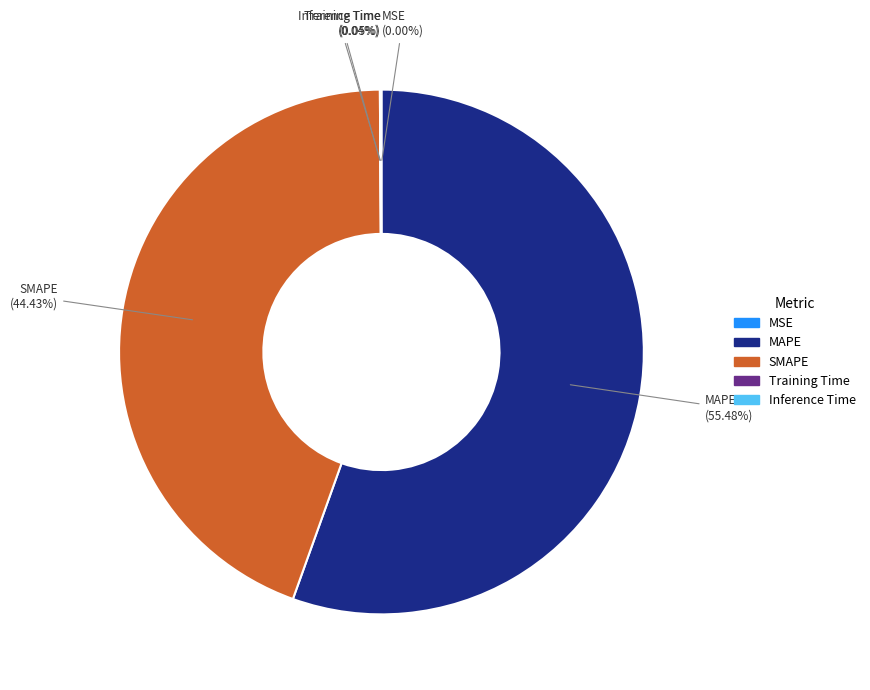

What is the largest slice in the pie chart?

MAPE